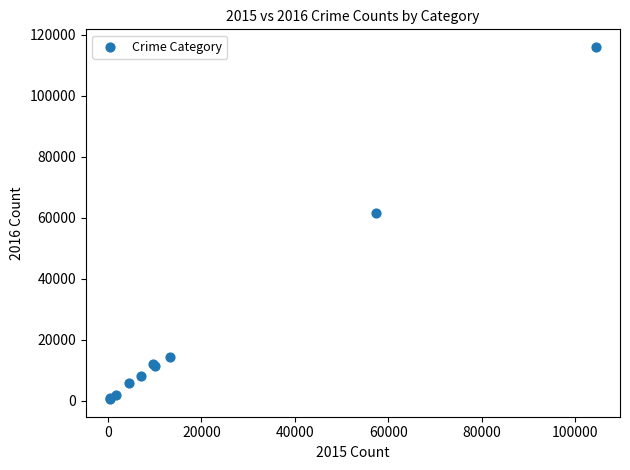

What Y value in the scatter plot is closest to 58293?

61619